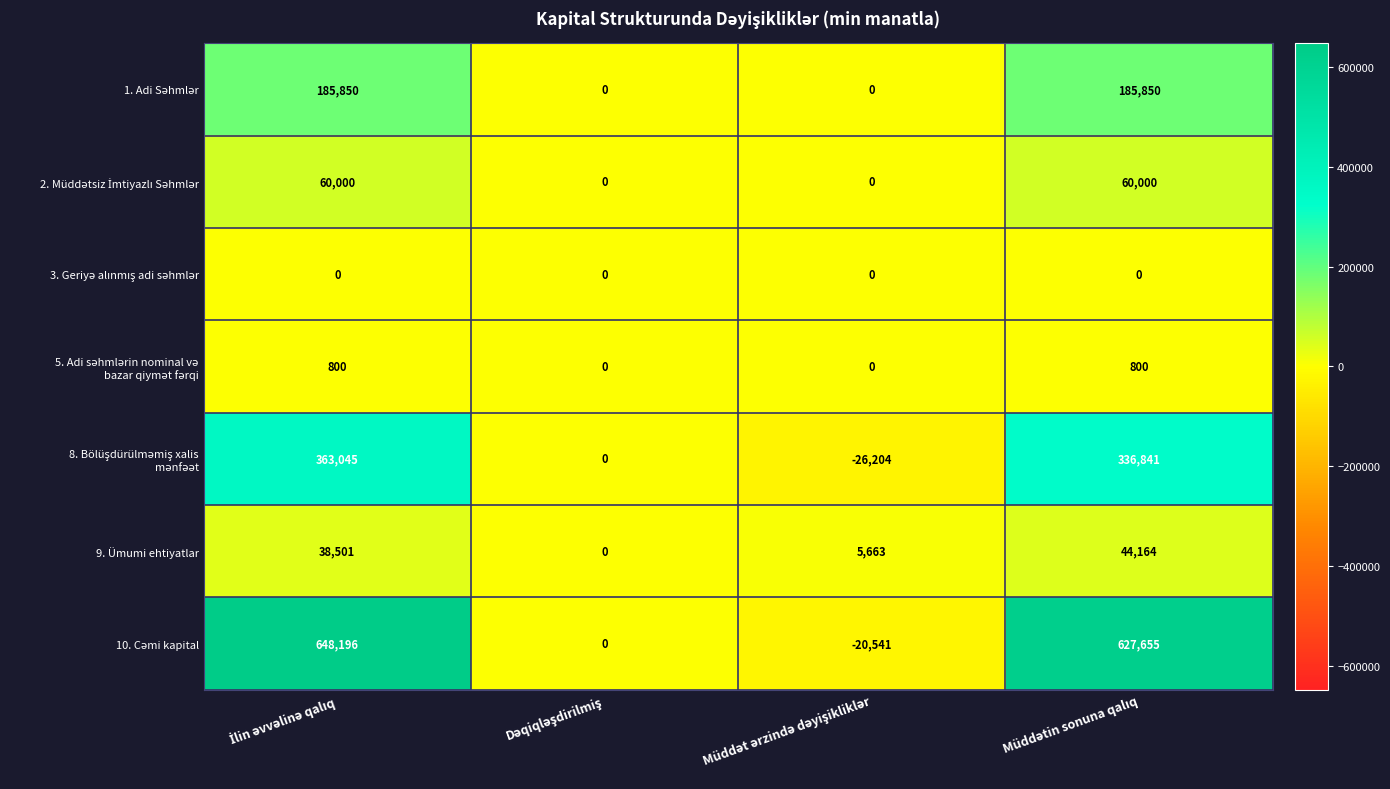

What is the greatest value displayed?

648196